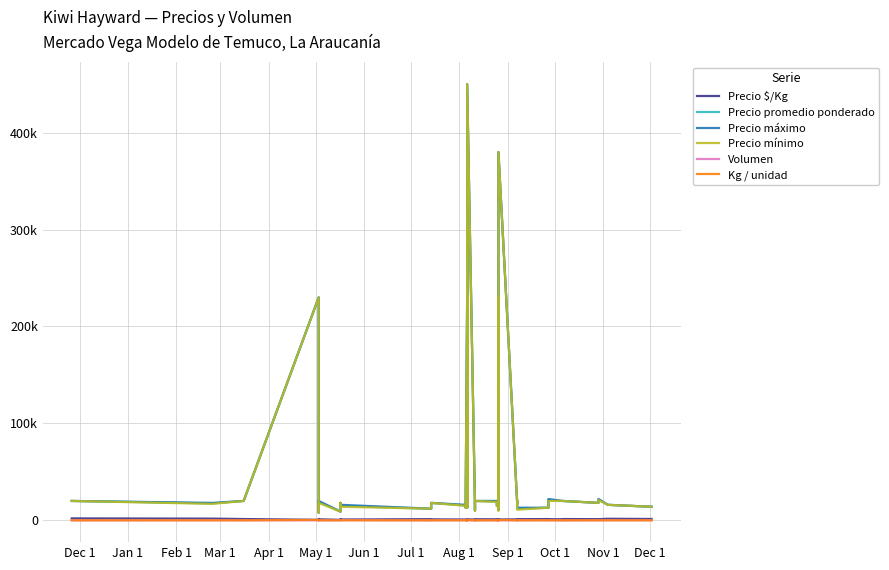

Count the number of categories in the chart.

40